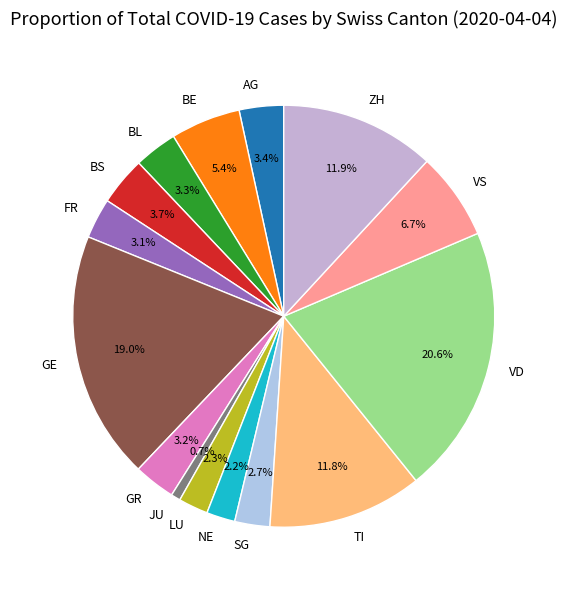

What percentage is the ZH slice, to the nearest percent?

12%